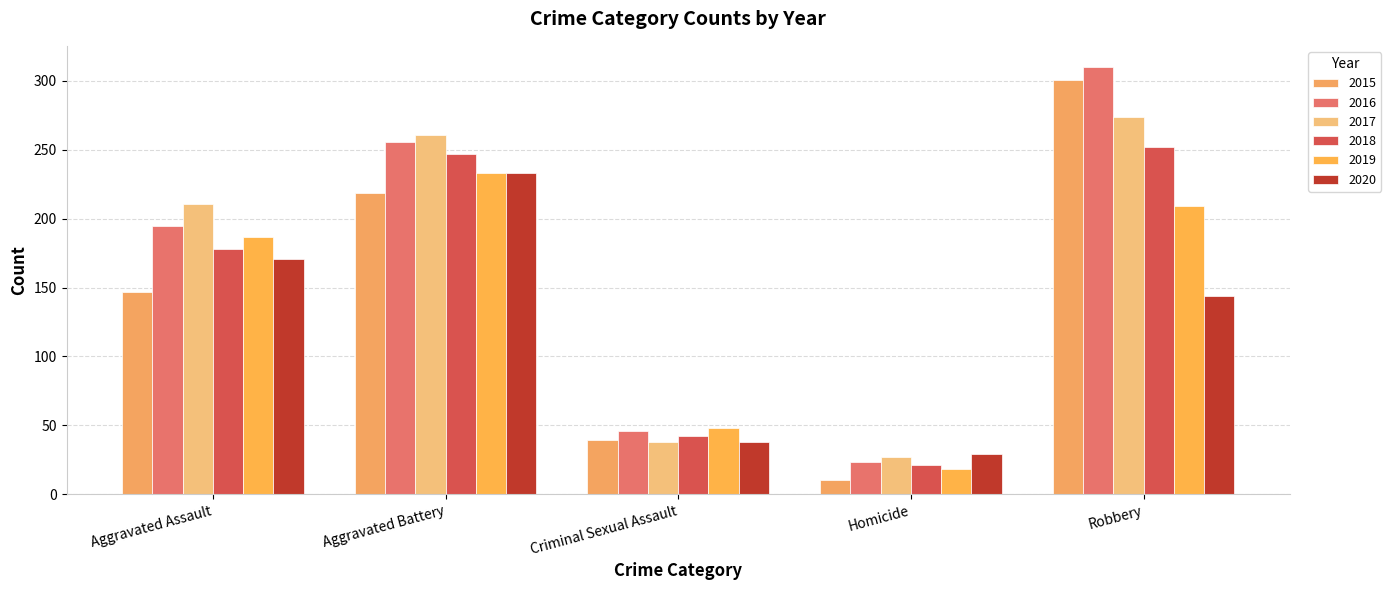

What is the difference between the maximum and minimum values in the 2020 series?

204